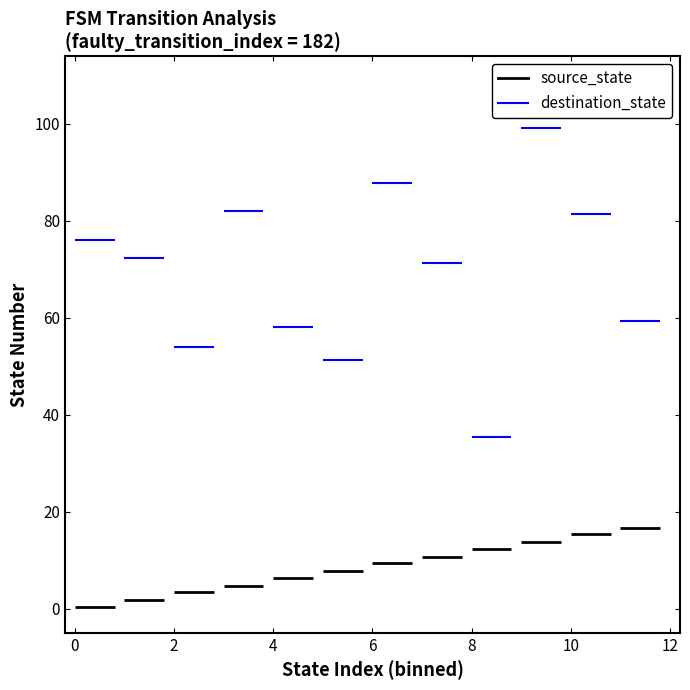

Read the source_state value at 0.

0.3